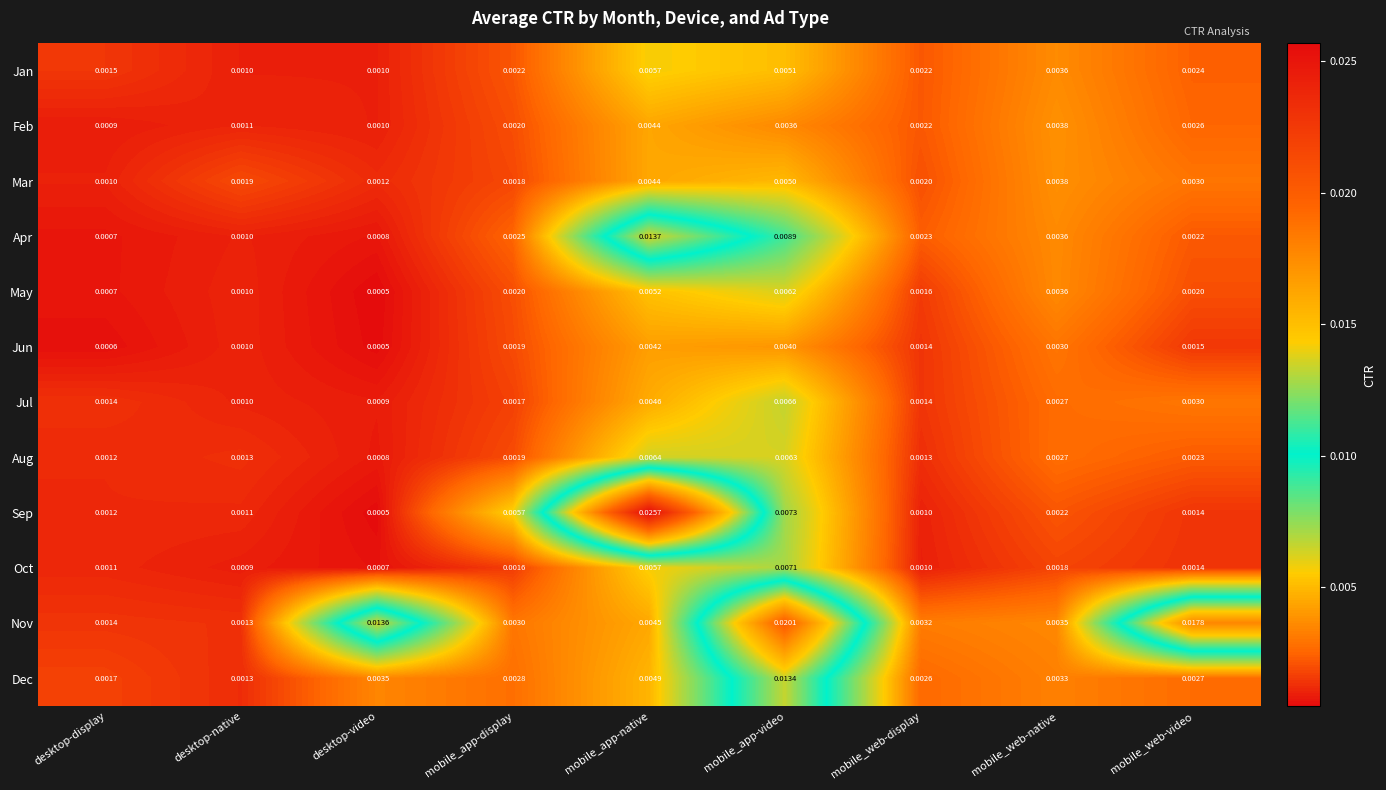

At which category is the sum across all series the highest?

mobile_app-video